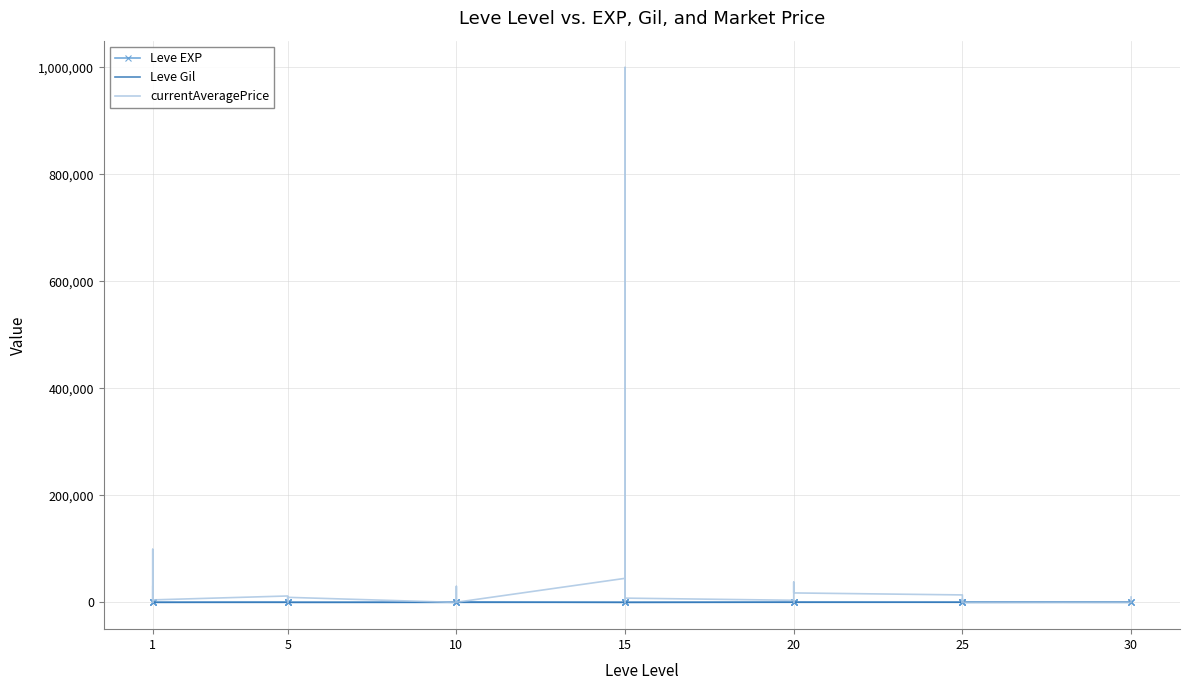

True or false: Leve Gil has a value of 113.0 at 20.

False